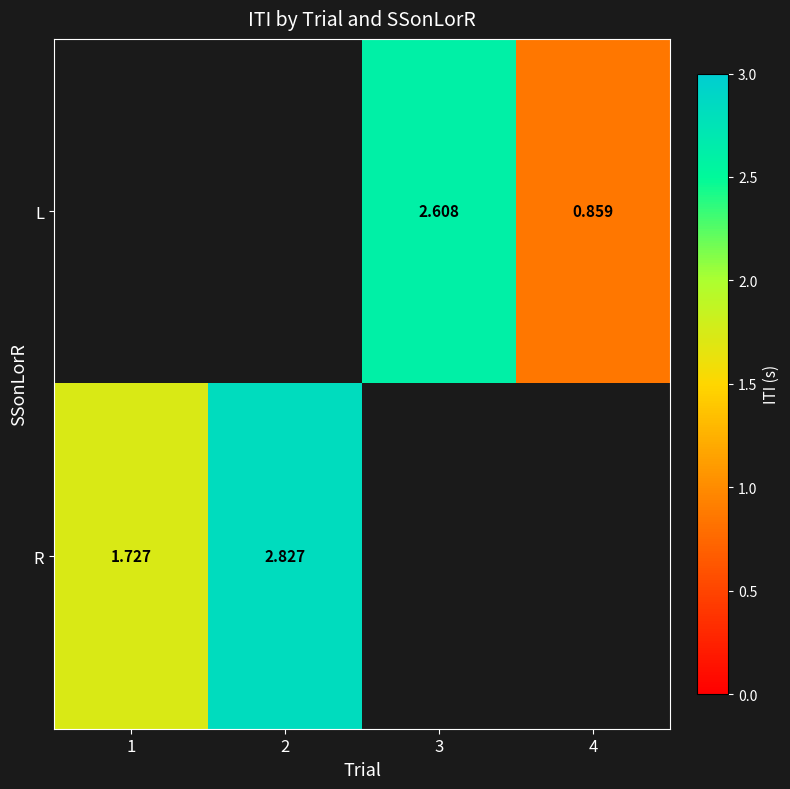

At which label does R reach its minimum?

1